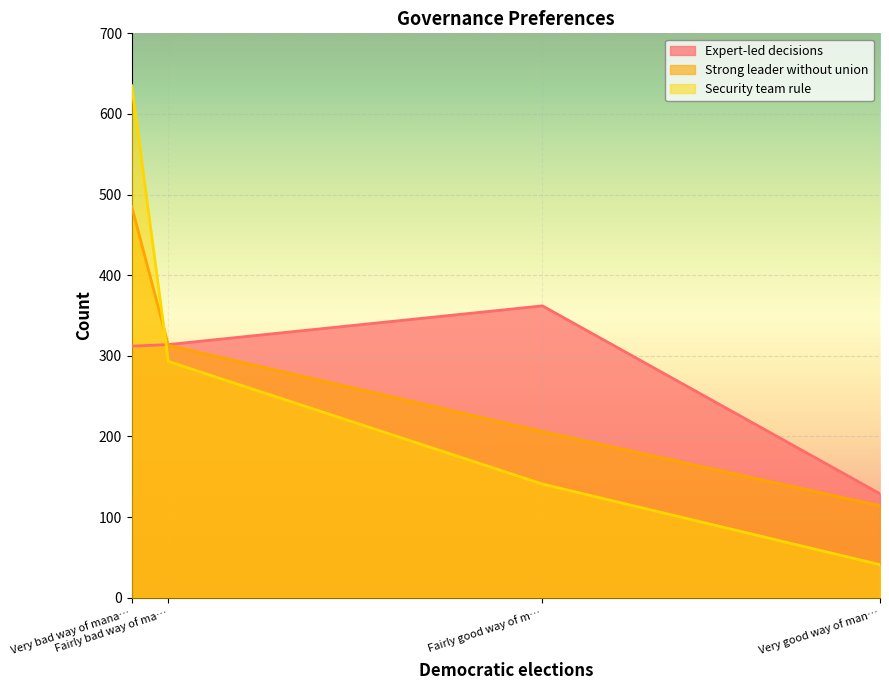

How many Strong leader without union values are between 206 and 485?

3